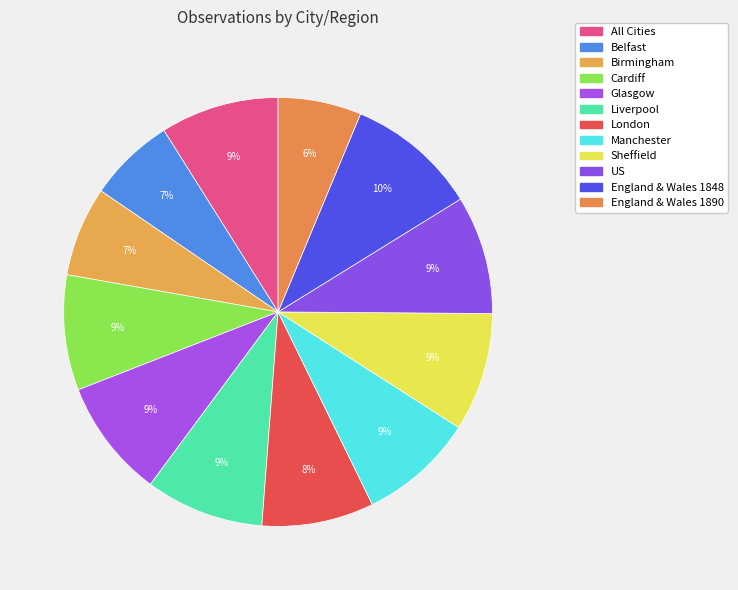

Between Manchester and England & Wales 1848, which is larger?

England & Wales 1848